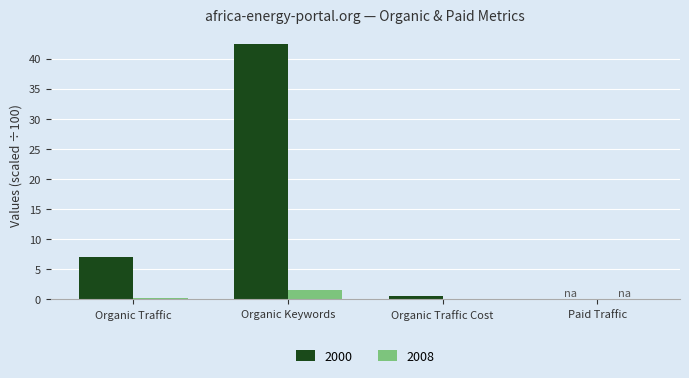

At which label does 2000 first exceed 6?

Organic Traffic